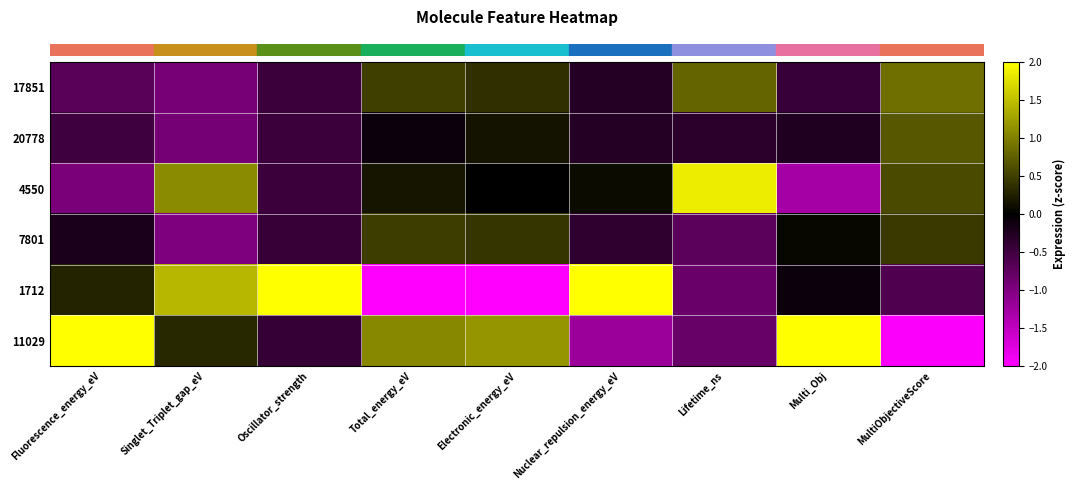

At which category is the sum across all series the highest?

Multi_Obj